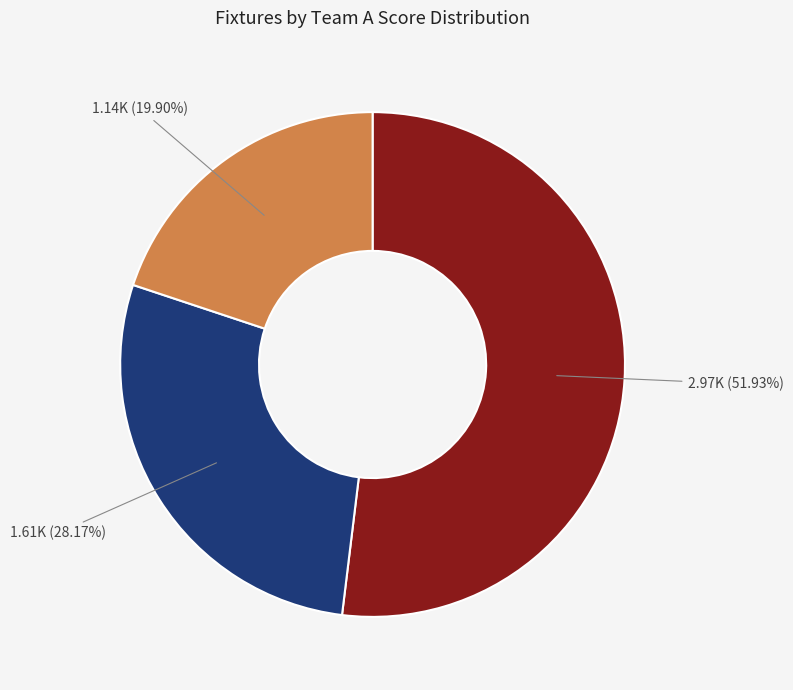

Is there a majority slice in this chart?

Yes